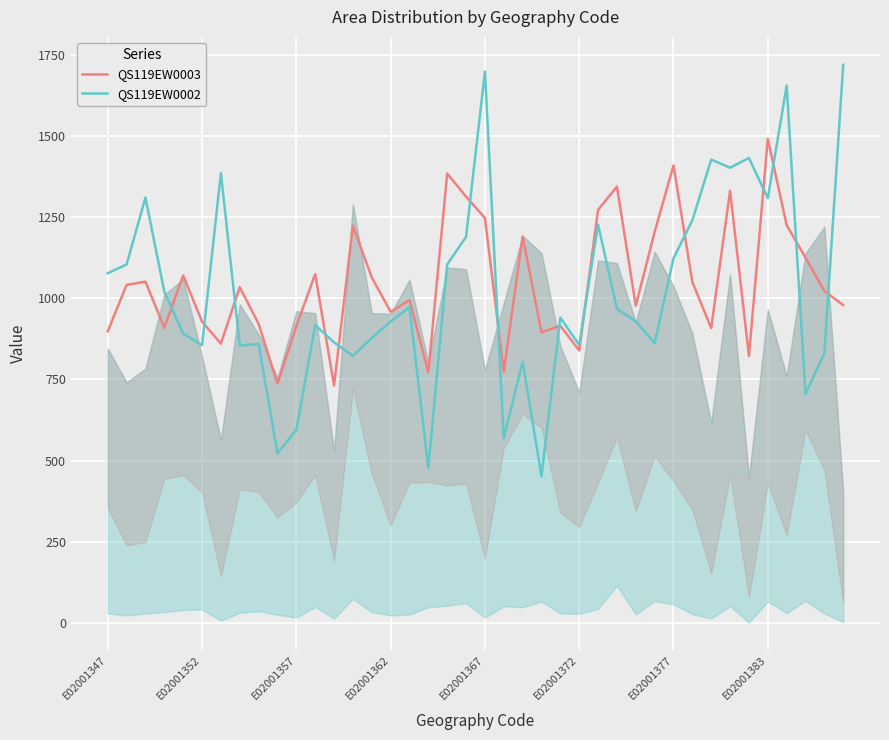

Does the chart display data point markers on the line(s)?

No